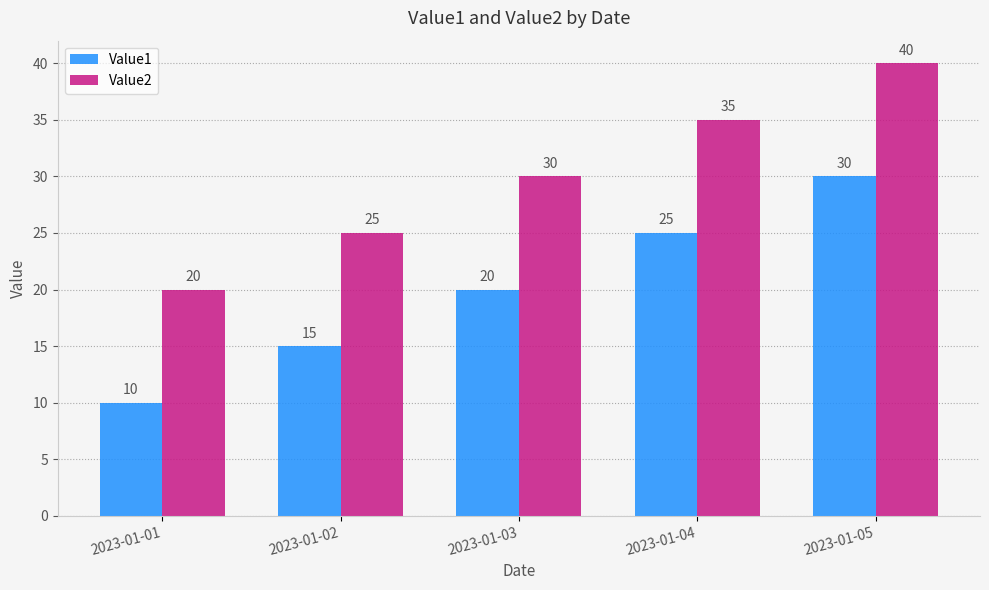

How many bars are there in total?

10